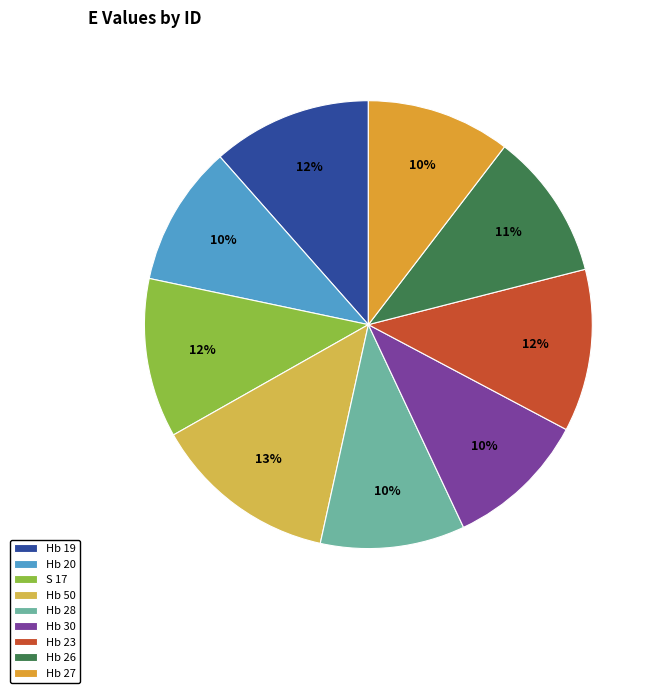

Approximately how many times larger is the value at Hb 50 compared to Hb 20?

1.3